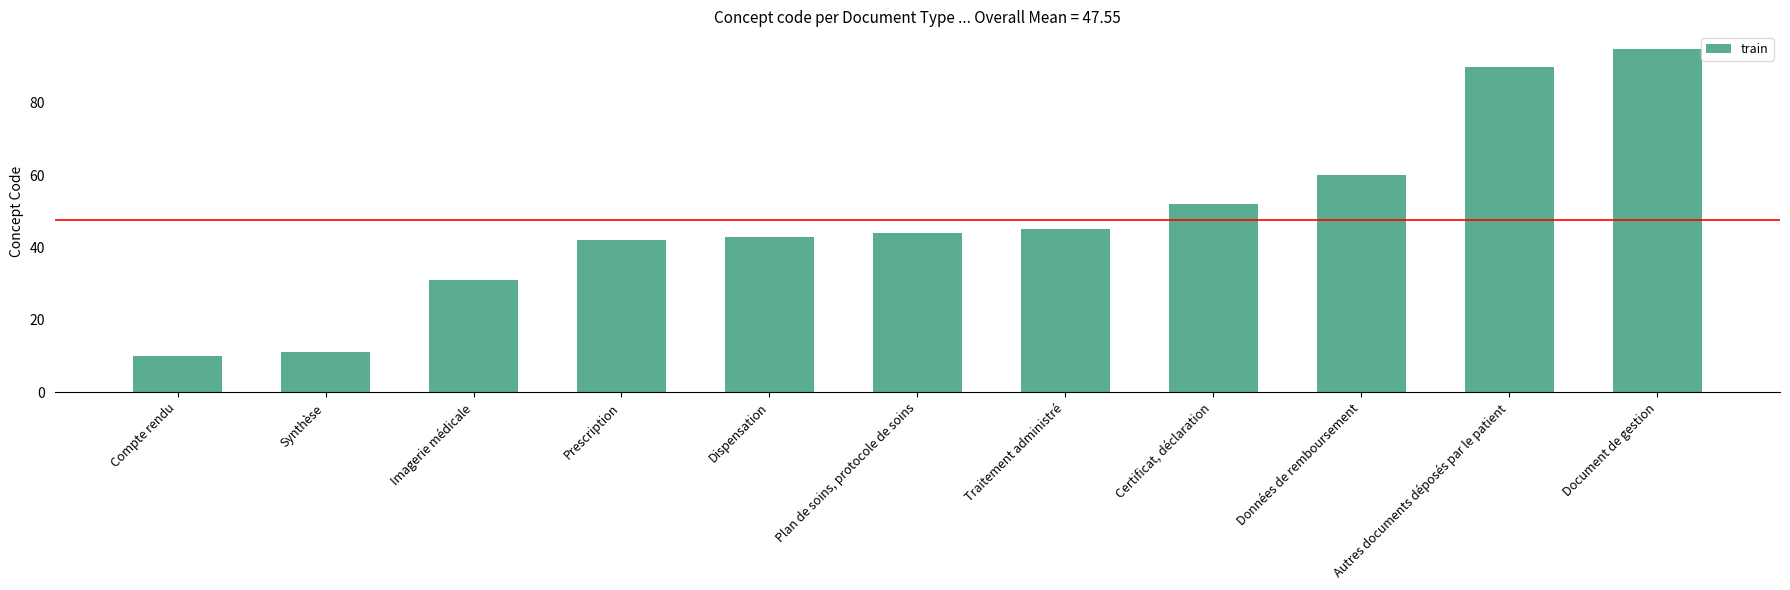

Which category has the lowest value across all series?

Compte rendu